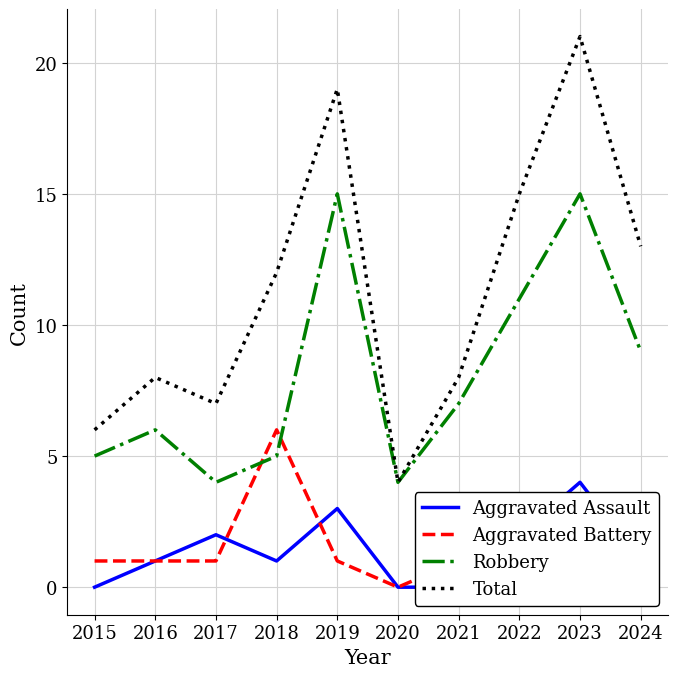

At which category does Total reach its first local valley?

2017